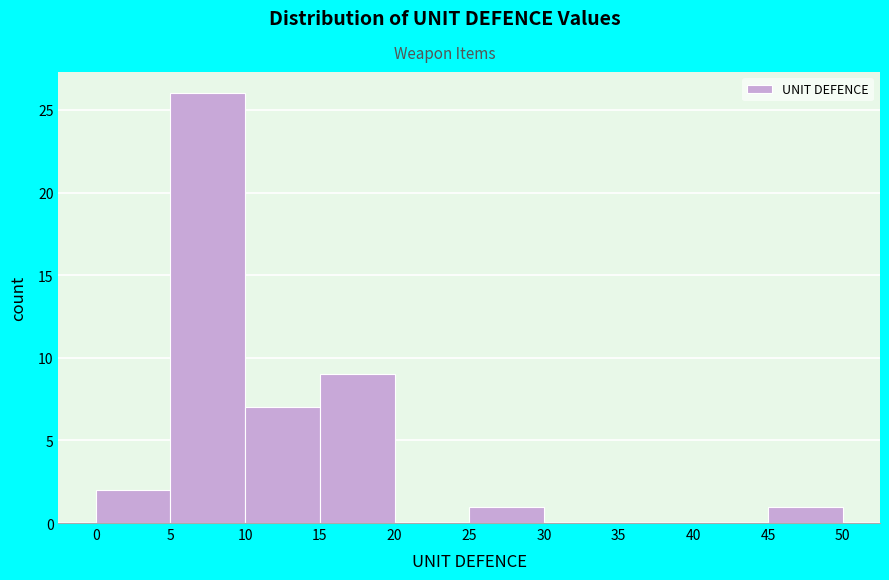

Reading left to right, list every bar in this chart as the range it spans on the x-axis followed by its height. The values are not printed on the chart, so give them approximately, as read against the axis.

0 to 5: 2
5 to 10: 26
10 to 15: 7
15 to 20: 9
20 to 25: 0
25 to 30: 1
30 to 35: 0
35 to 40: 0
40 to 45: 0
45 to 50: 1